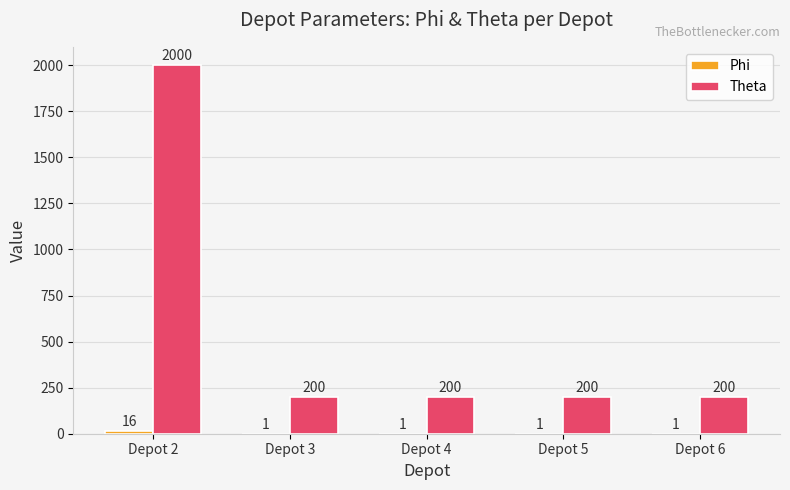

The Theta series shows 338 at Depot 6. True or false?

False